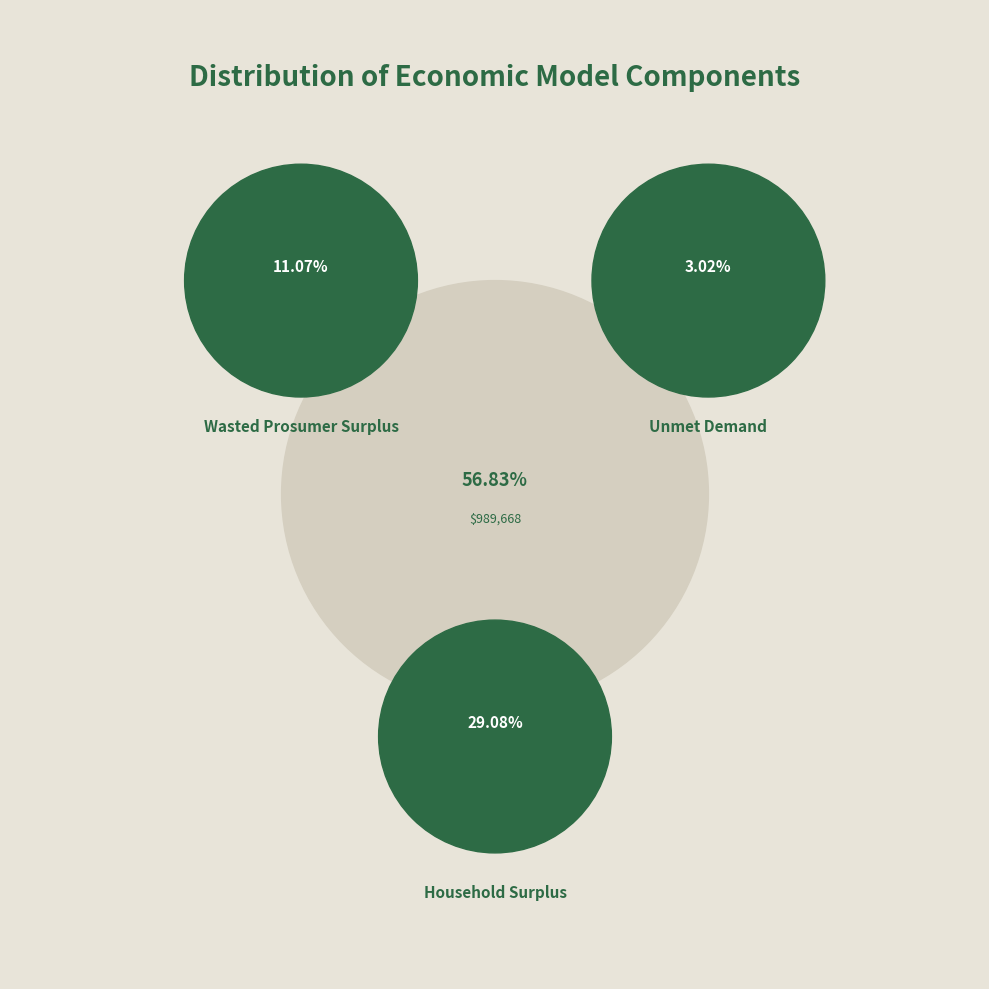

Rank the categories by value from lowest to highest.

Unmet Demand, Wasted Prosumer Surplus, Household Surplus, NPV